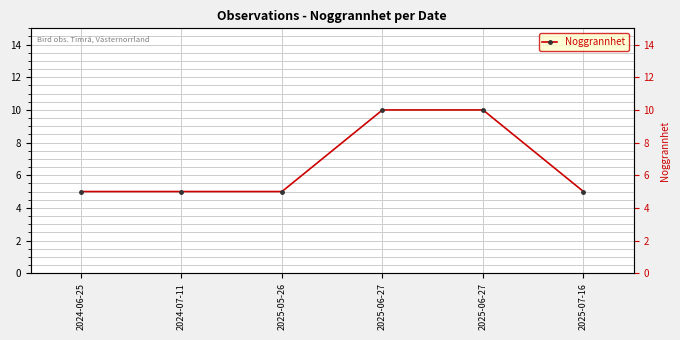

Rank the categories by value from lowest to highest.

2024-06-25, 2024-07-11, 2025-05-26, 2025-07-16, 2025-06-27, 2025-06-27